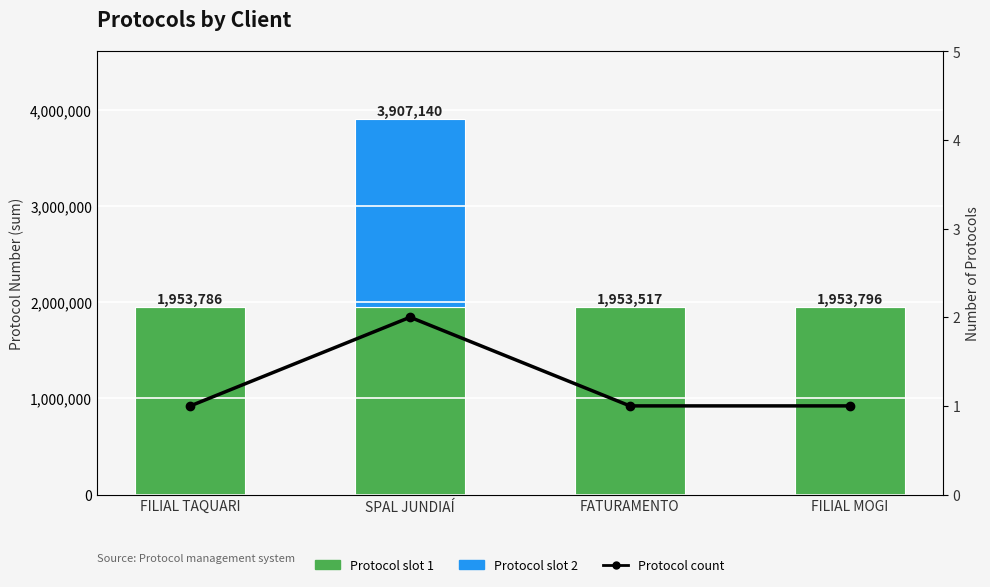

The value of Protocol slot 2 at SPAL JUNDIAÍ is 1199238. True or false?

False